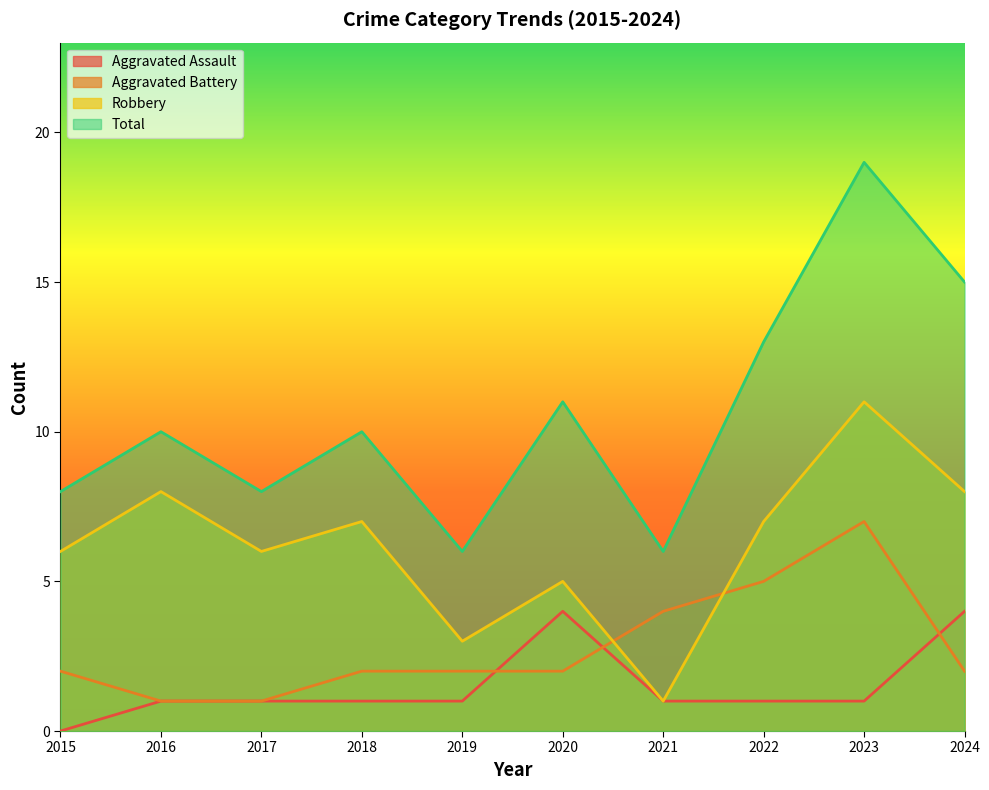

What is the difference between the Robbery values at 2024 and 2018?

1